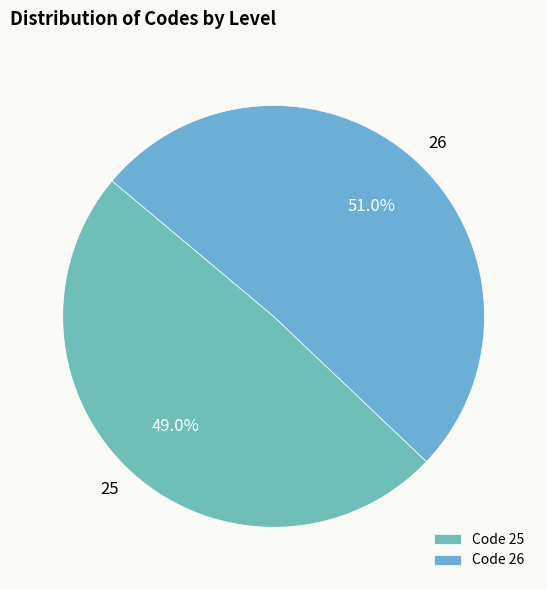

Count the number of slices in the pie.

2